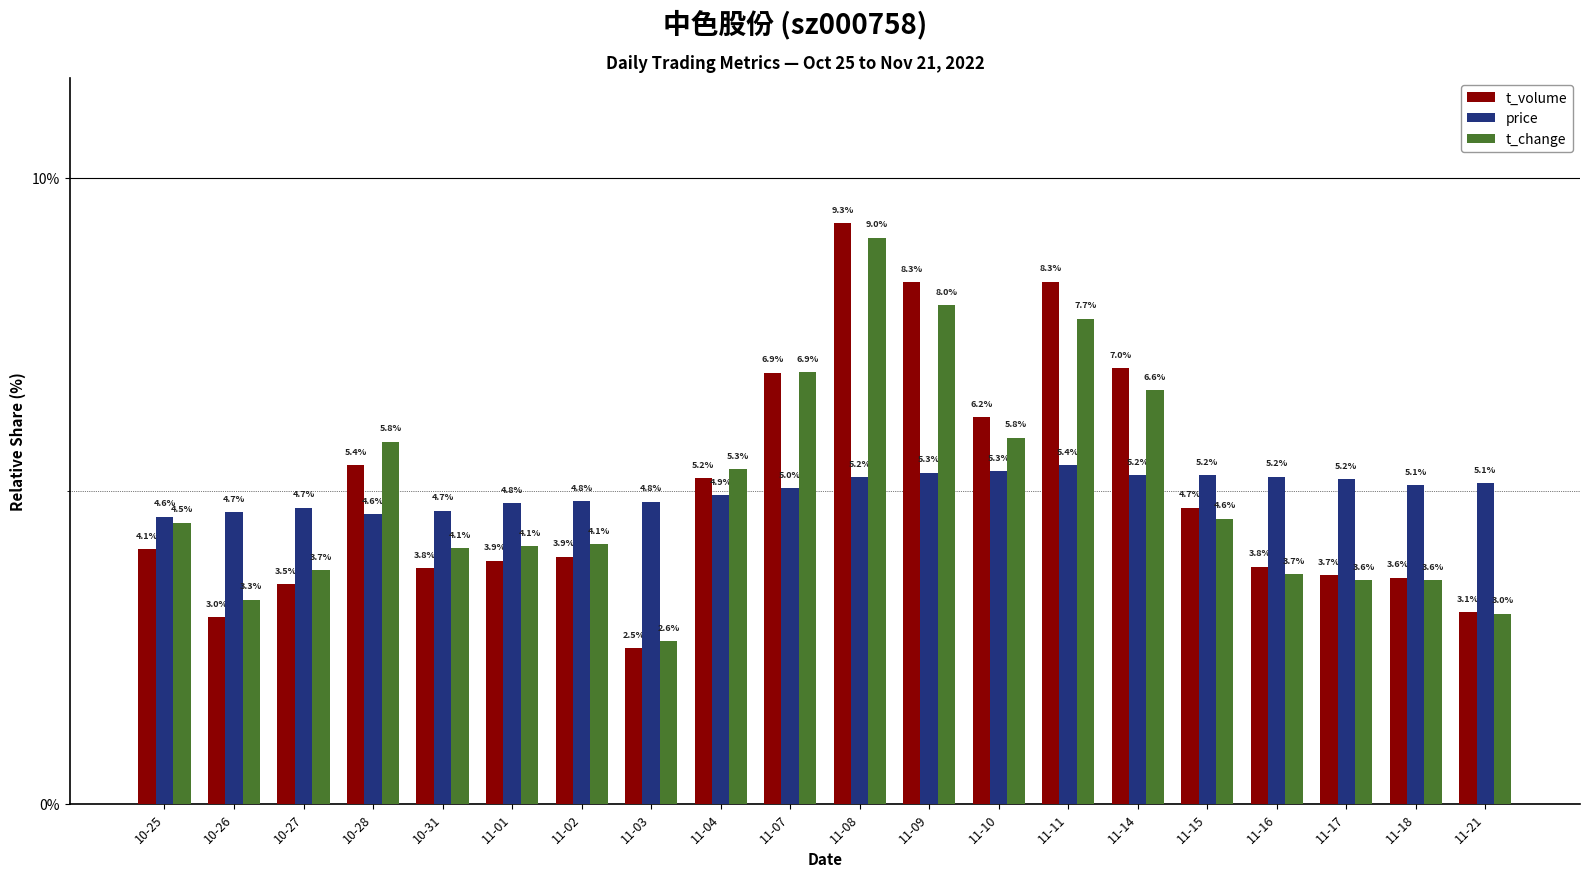

Reading left to right, transcribe all the data shown in this chart.

t_volume: 4.1	3.0	3.5	5.4	3.8	3.9	3.9	2.5	5.2	6.9	9.3	8.3	6.2	8.3	7.0	4.7	3.8	3.7	3.6	3.1
price: 4.6	4.7	4.7	4.6	4.7	4.8	4.8	4.8	4.9	5.0	5.2	5.3	5.3	5.4	5.2	5.2	5.2	5.2	5.1	5.1
t_change: 4.5	3.3	3.7	5.8	4.1	4.1	4.1	2.6	5.3	6.9	9.0	8.0	5.8	7.7	6.6	4.6	3.7	3.6	3.6	3.0